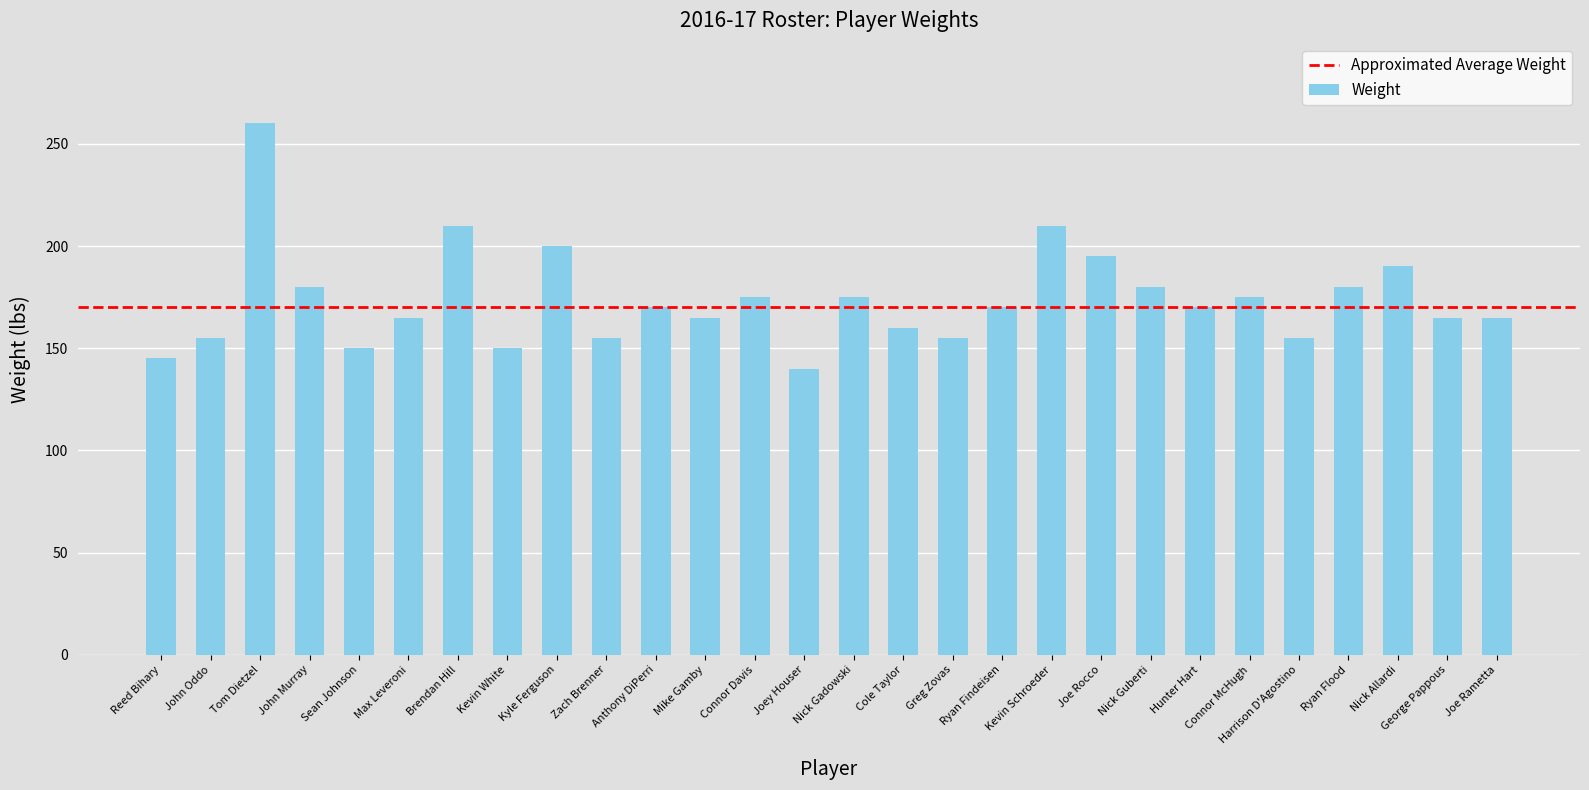

What is the difference between the values at Ryan Flood and Nick Allardi?

10